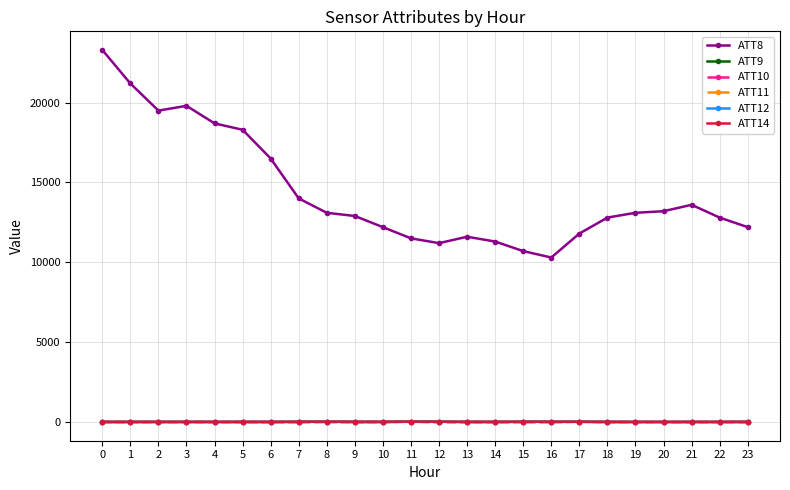

True or false: ATT14 and ATT8 cross at least once.

False